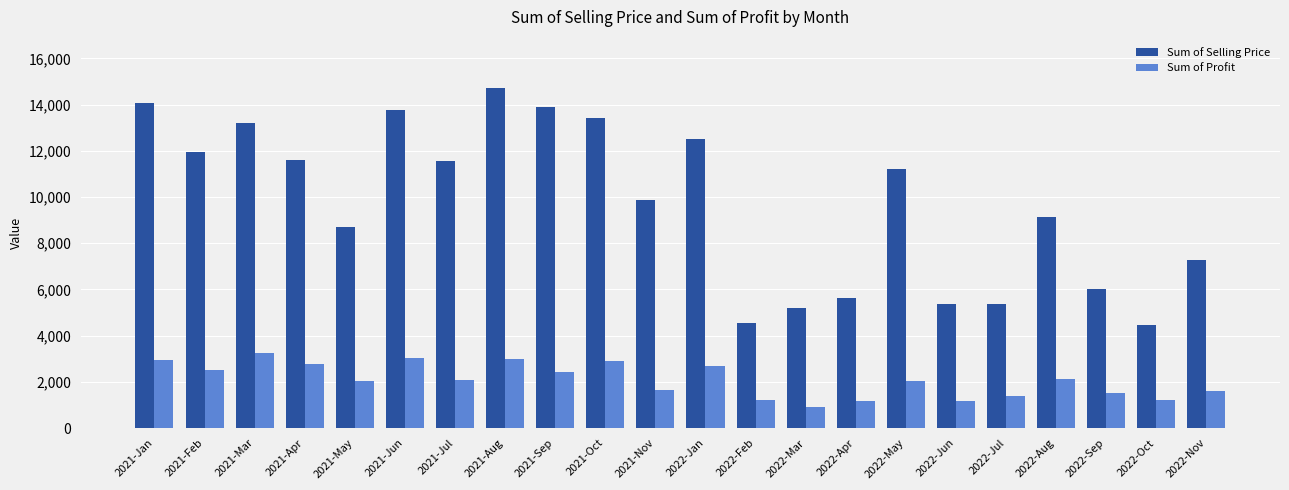

What is the difference between the Sum of Profit values at 2021-Aug and 2021-Nov?

1329.1